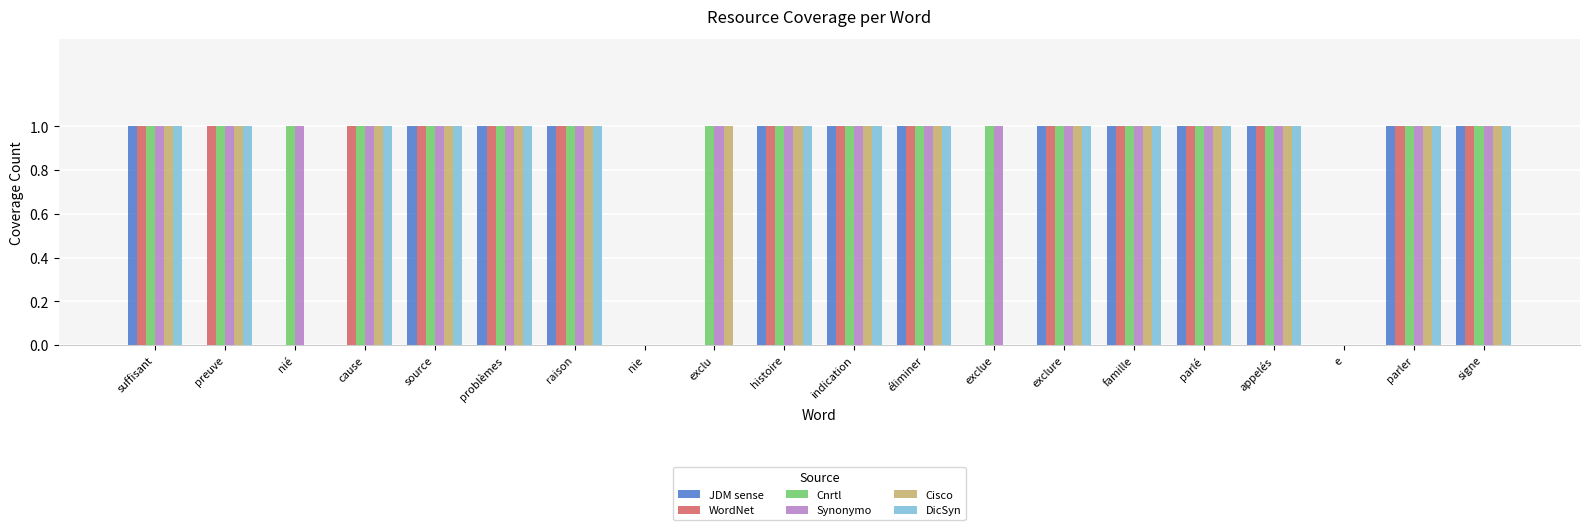

Is it true that WordNet equals 1 at source?

True